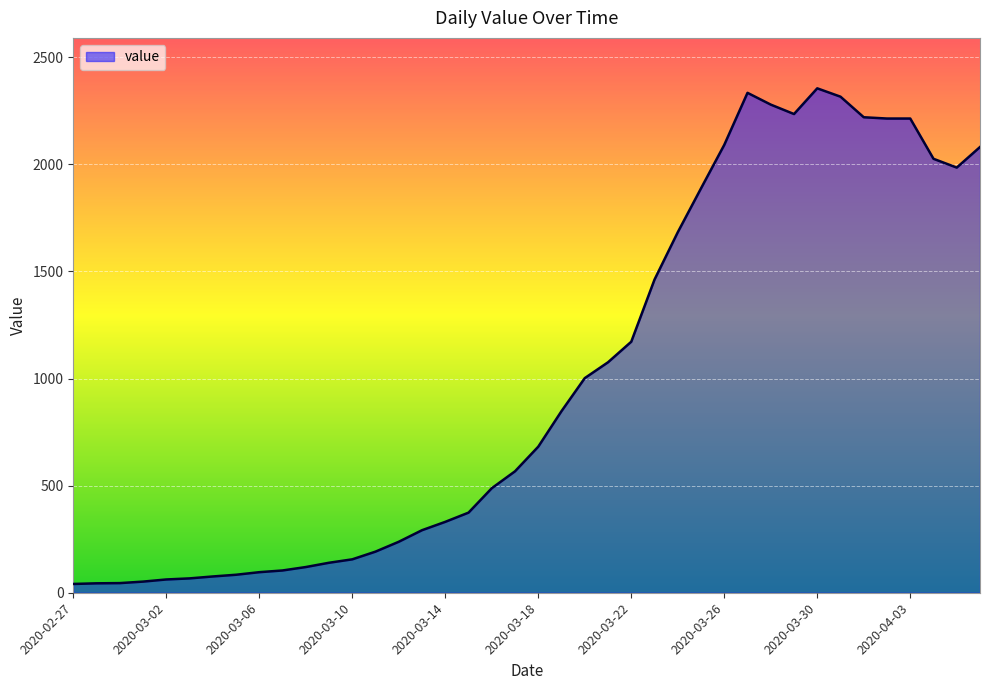

What is the average value?

993